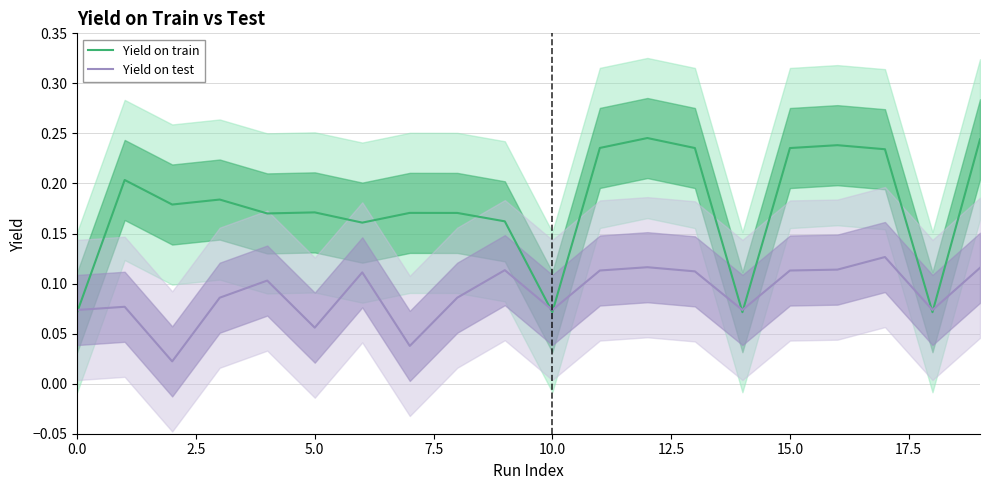

Reading right to left, extract all data points from this chart.

Yield on train: 0.2	0.1	0.2	0.2	0.2	0.1	0.2	0.2	0.2	0.1	0.2	0.2	0.2	0.2	0.2	0.2	0.2	0.2	0.2	0.1
Yield on test: 0.1	0.1	0.1	0.1	0.1	0.1	0.1	0.1	0.1	0.1	0.1	0.1	0.0	0.1	0.1	0.1	0.1	0.0	0.1	0.1